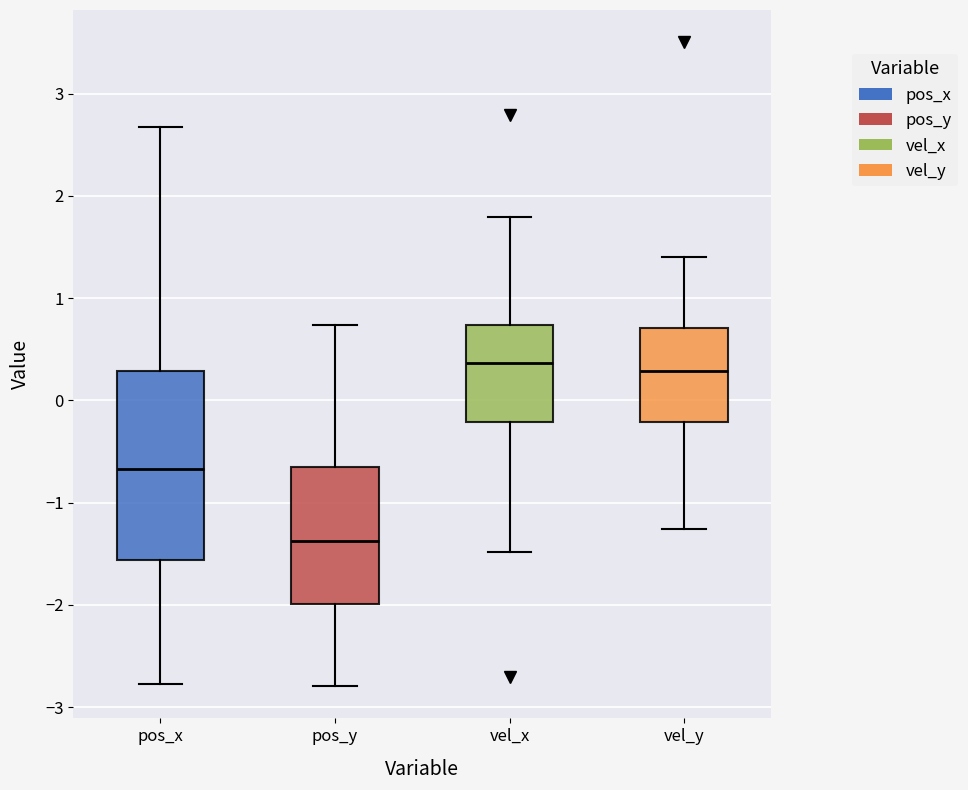

Where is the upper edge of the box for pos_x on the y-axis? The values are not printed on the chart, so give them approximately, as read against the axis.

0.3